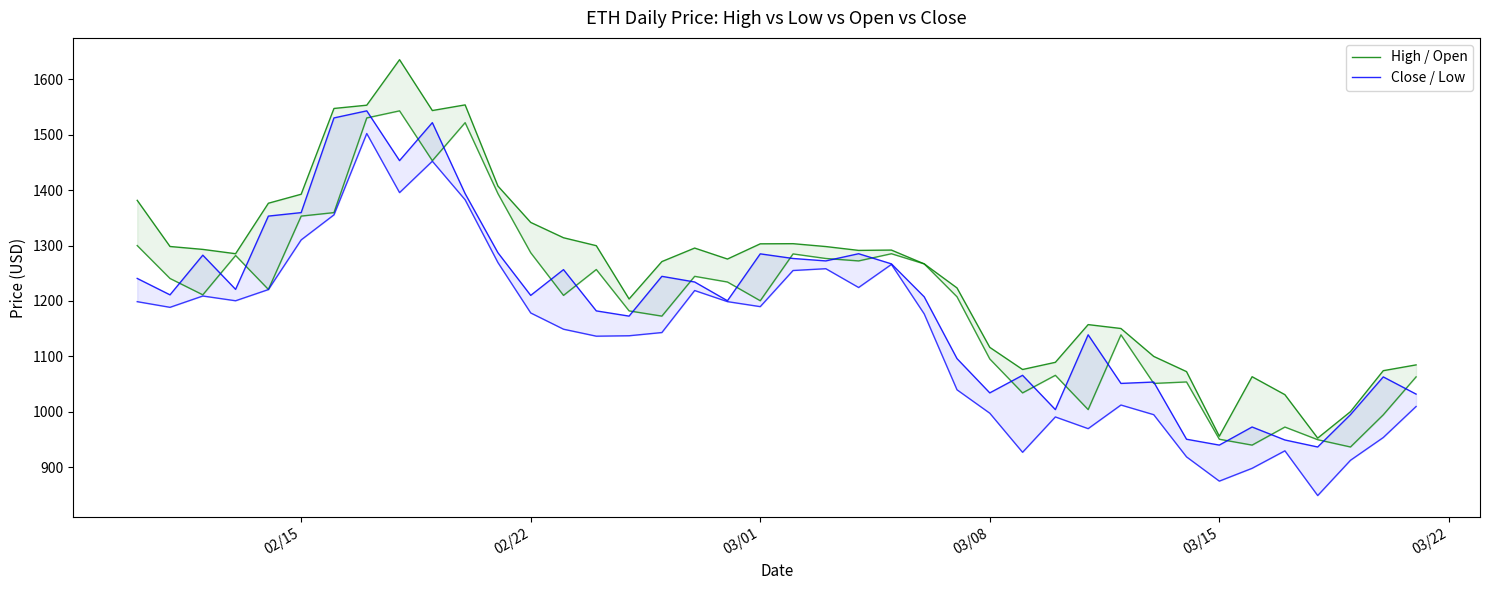

How many interior local peaks does the Close / Low series have?

12